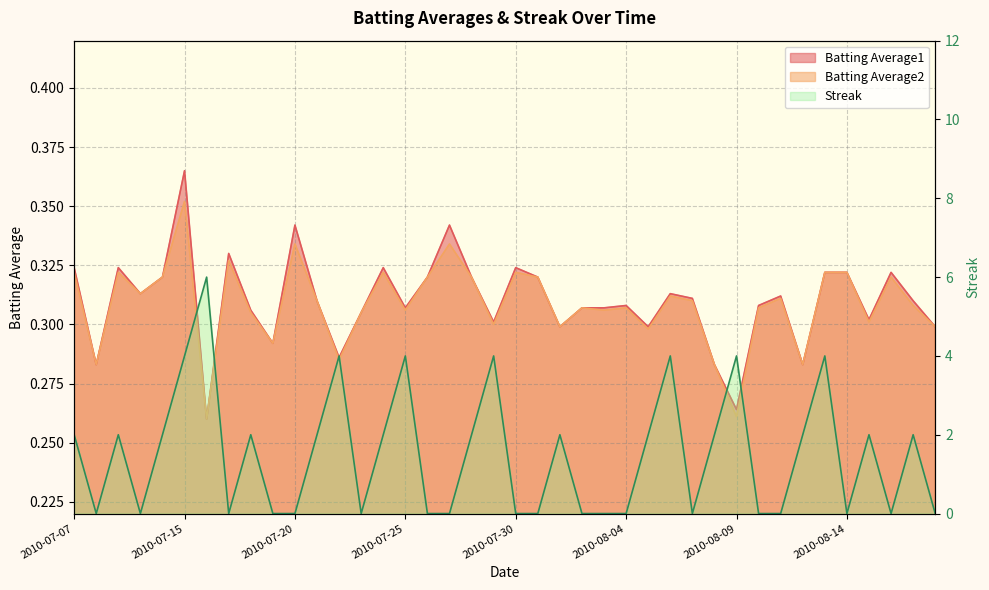

What is the label of the 6th point from the left?

2010-07-15